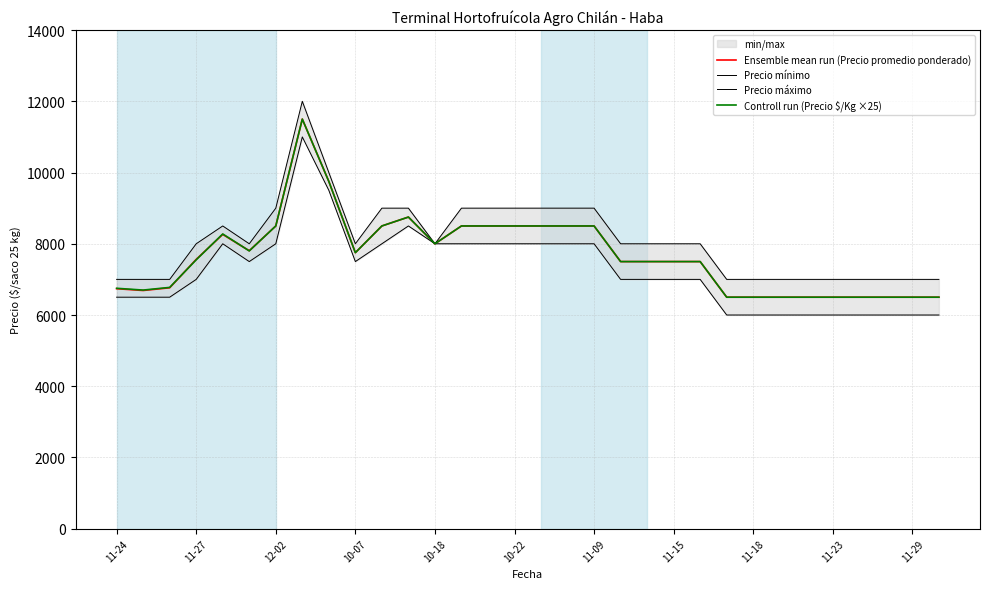

True or false: Precio máximo and Controll run (Precio $/Kg ×25) intersect in this chart.

False